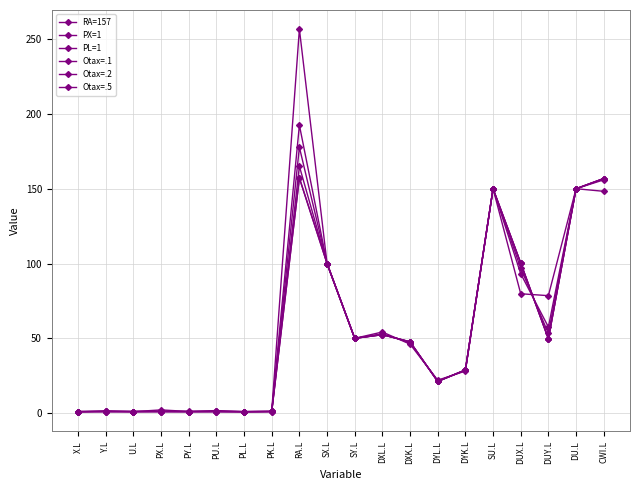

Reading left to right, transcribe all the data shown in this chart.

RA=157: 1.0	1.0	1.0	1.0	1.0	1.0	1.0	1.0	157.0	100.0	50.0	52.4	47.7	21.2	28.9	150.0	100.3	49.7	150.0	156.8
PX=1: 1.0	1.0	1.0	1.0	1.0	1.0	1.0	1.0	157.3	100.0	50.0	52.4	47.7	21.2	28.9	150.0	100.3	49.7	150.0	156.8
PL=1: 1.0	1.0	1.0	1.0	1.1	1.1	1.0	1.1	165.0	100.0	50.0	52.4	47.7	21.2	28.9	150.0	100.3	49.7	150.0	156.8
Otax=.1: 1.0	1.1	1.0	1.2	1.1	1.1	1.0	1.1	177.7	100.0	50.0	52.7	47.4	21.3	28.8	150.0	96.9	53.3	150.0	156.6
Otax=.2: 1.0	1.2	1.0	1.3	1.1	1.2	1.0	1.1	192.5	100.0	50.0	53.0	47.2	21.4	28.6	150.0	93.2	57.6	150.0	155.9
Otax=.5: 0.8	1.6	1.0	2.2	1.1	1.7	1.0	1.2	256.7	100.0	50.0	54.2	46.1	22.0	28.1	150.0	79.8	78.5	150.0	148.3